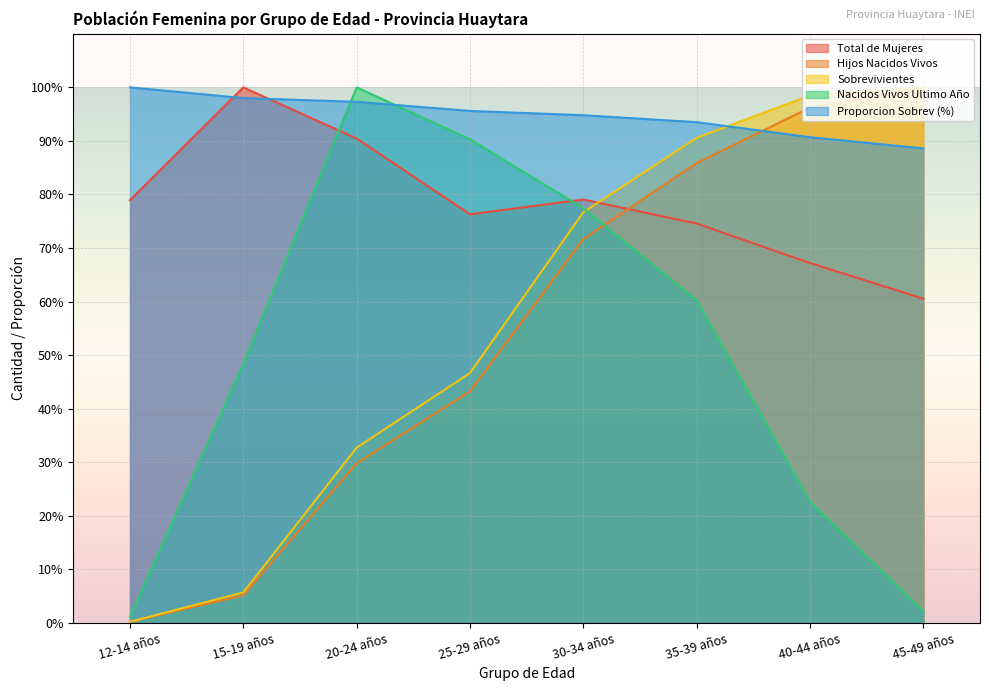

The value of Sobrevivientes at 15-19 años is 5.7. True or false?

True